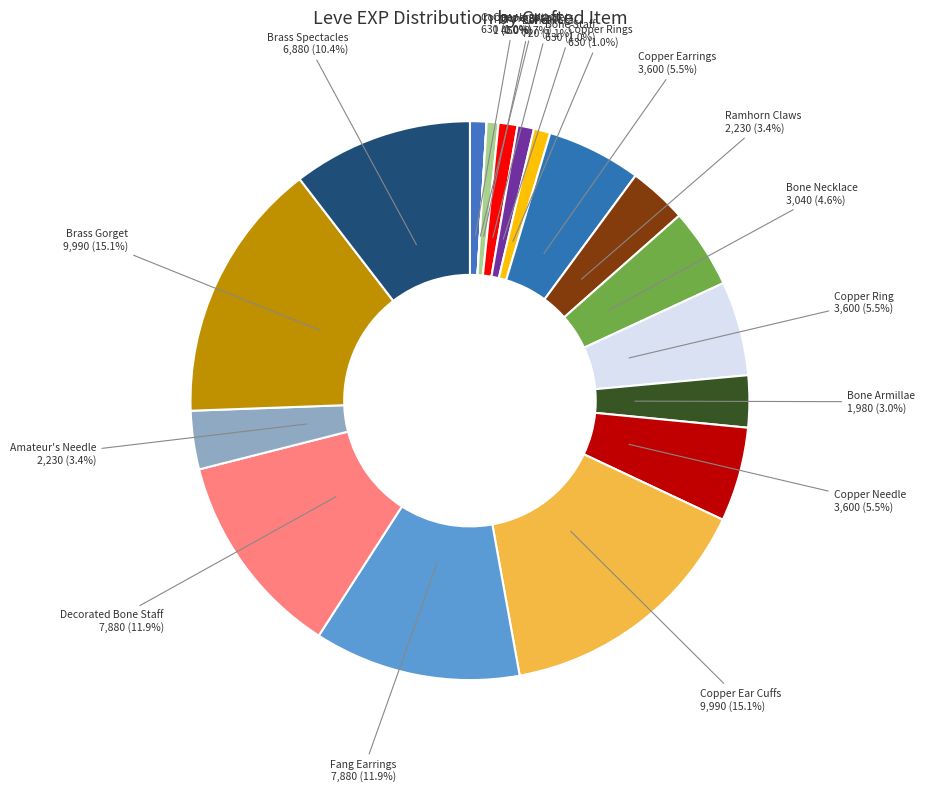

Which slice is the smallest?

Copper Wristlets